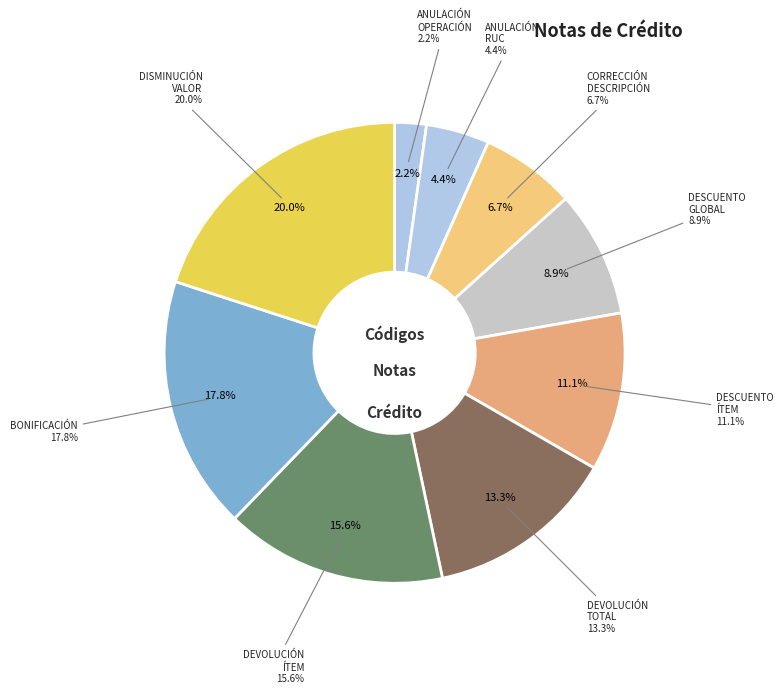

Which category has the smallest portion of the pie?

ANULACIÓN DE LA OPERACIÓN